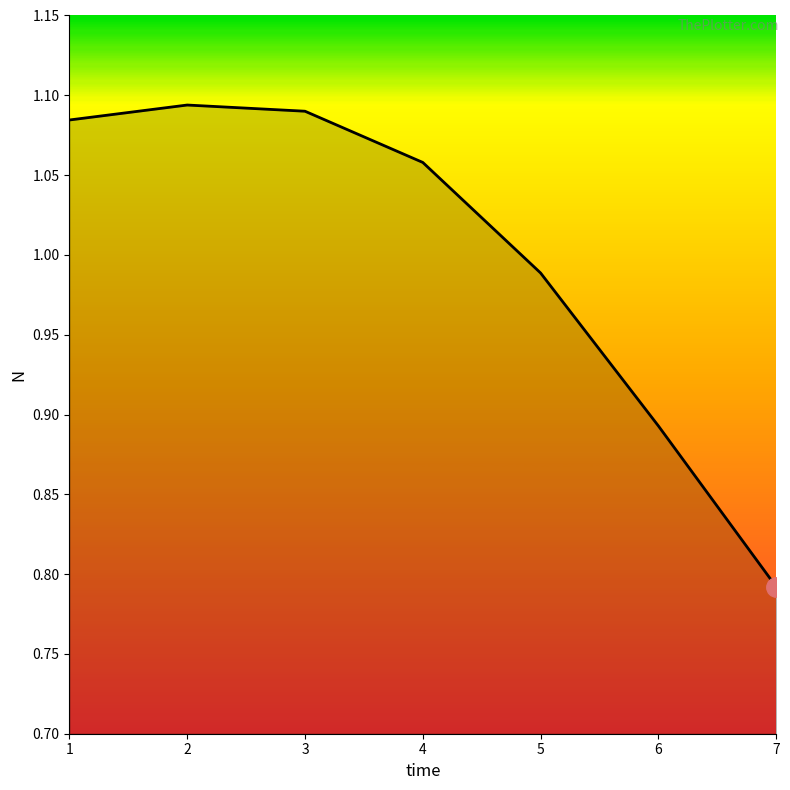

What is the sum of the values at 7 and 1?

1.9